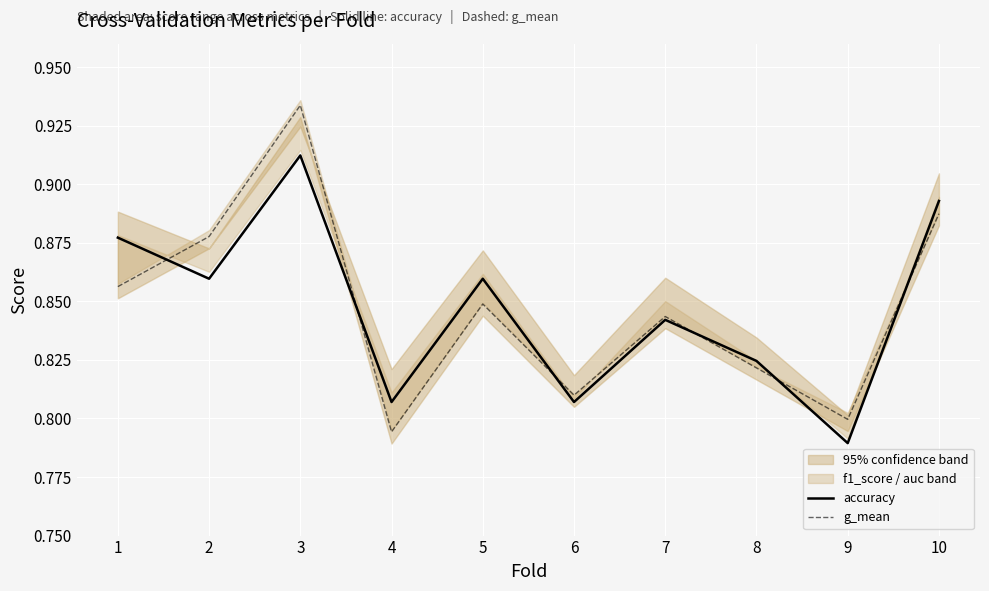

How many lines are shown in the chart?

2